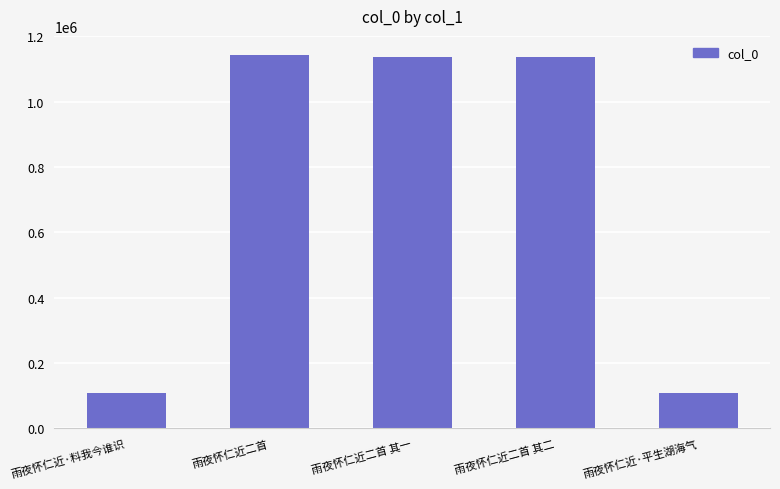

The chart shows a value of 107484 at 雨夜怀仁近·平生湖海气. True or false?

True